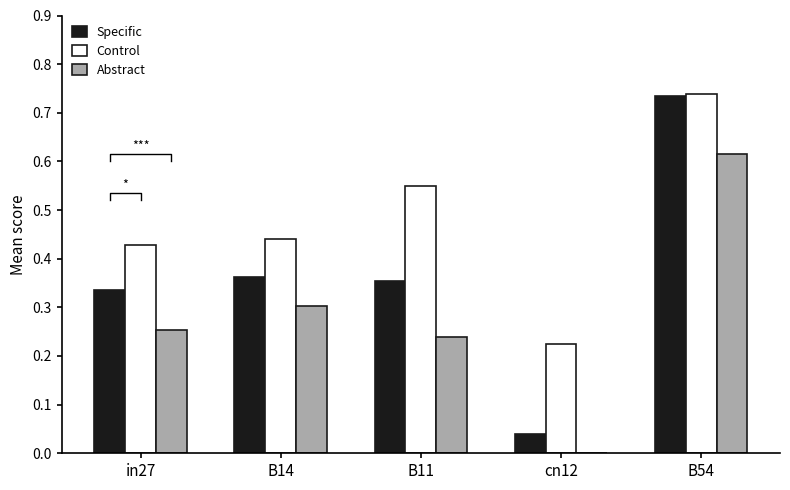

Is the value of Abstract at cn12 greater than the value of Specific at B14?

No